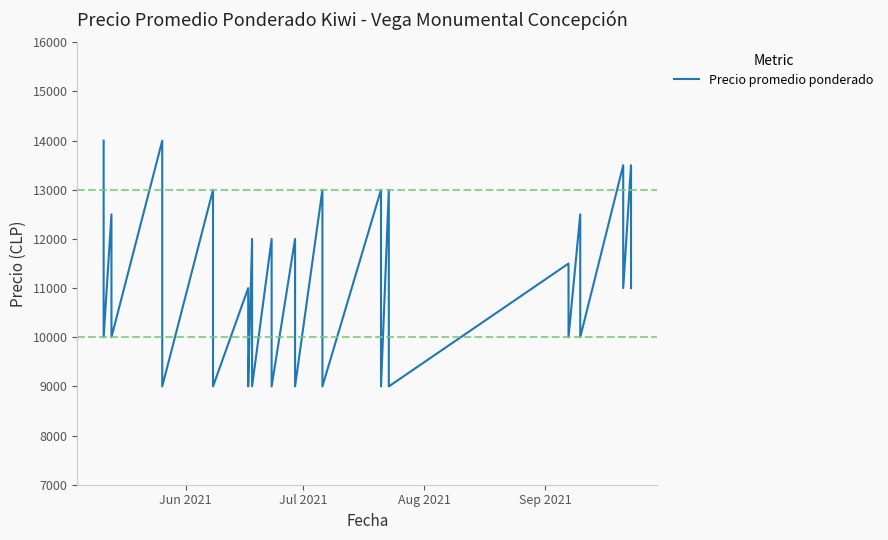

True or false: the data shows 4483 at 13.

False